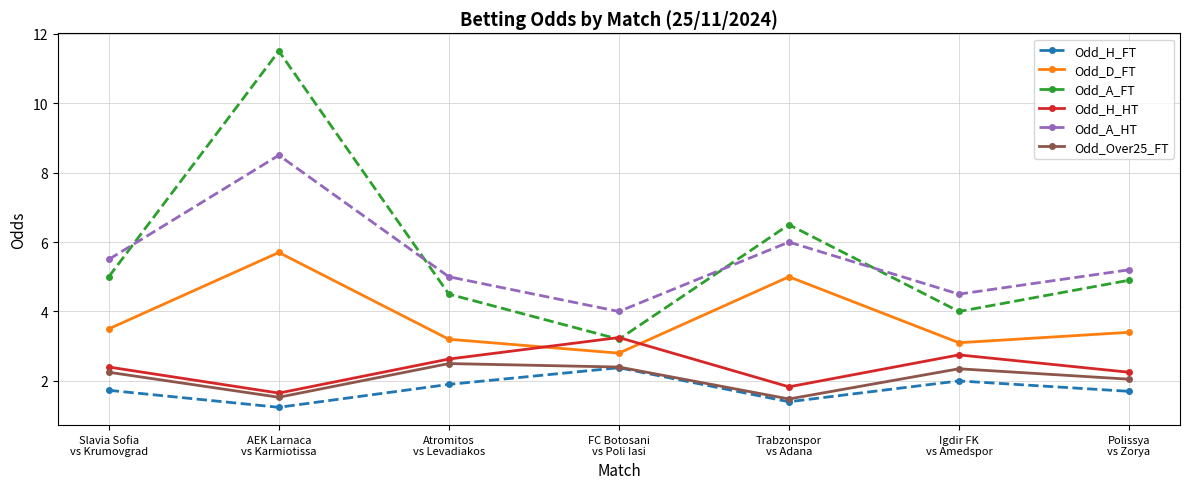

Does the chart display data point markers on the line(s)?

Yes